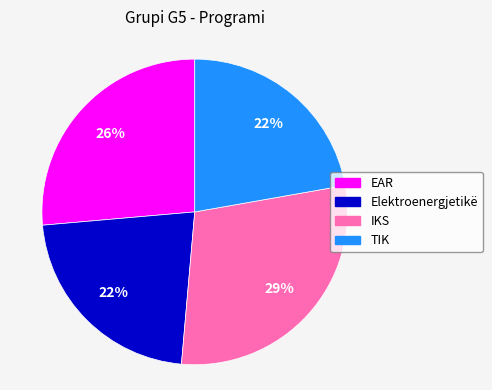

Between Elektroenergjetikë and EAR, which is larger?

EAR